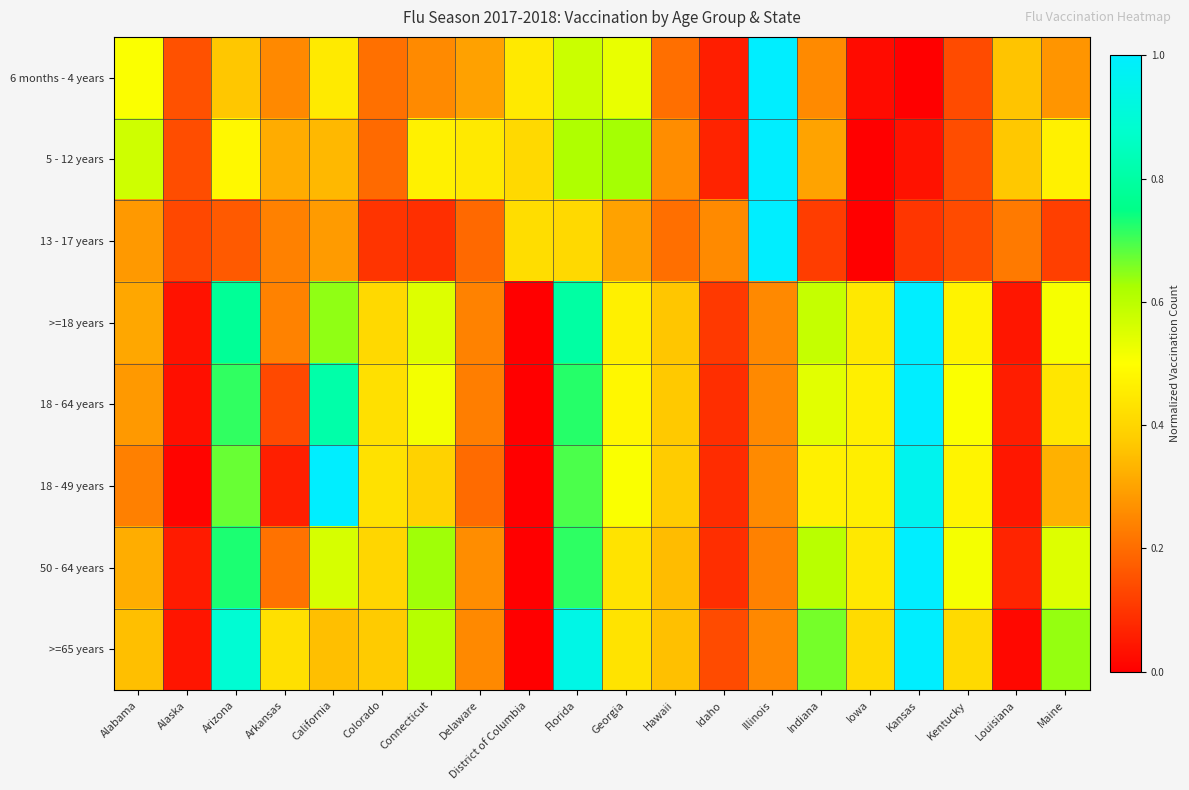

How many data points does each series have?

20